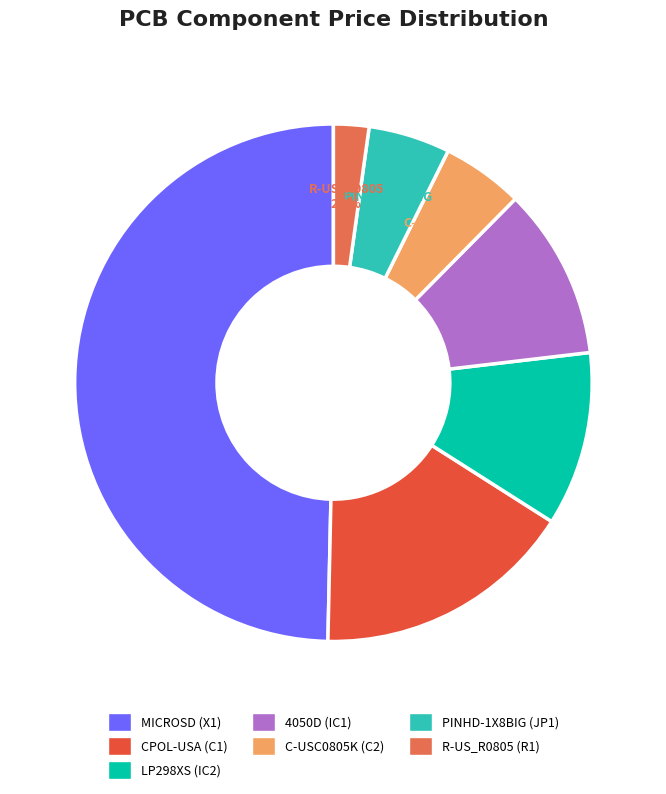

To the nearest percent, what is the average slice percentage?

14%